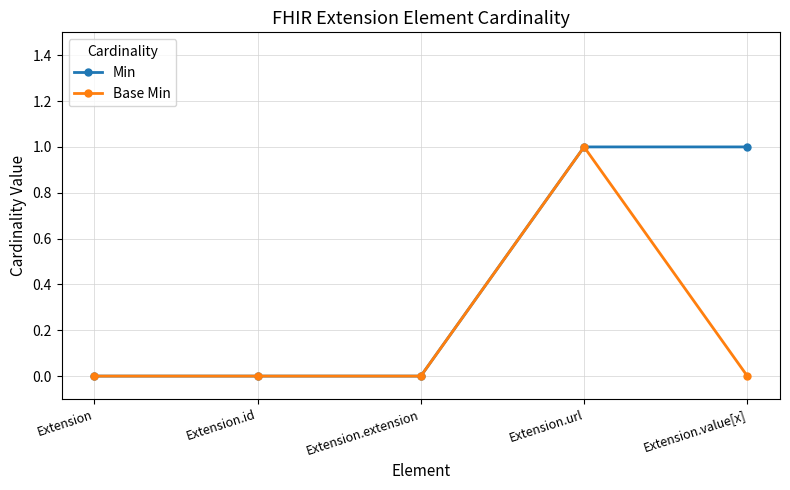

Rank the series at Extension.value[x] from lowest to highest value.

Base Min, Min